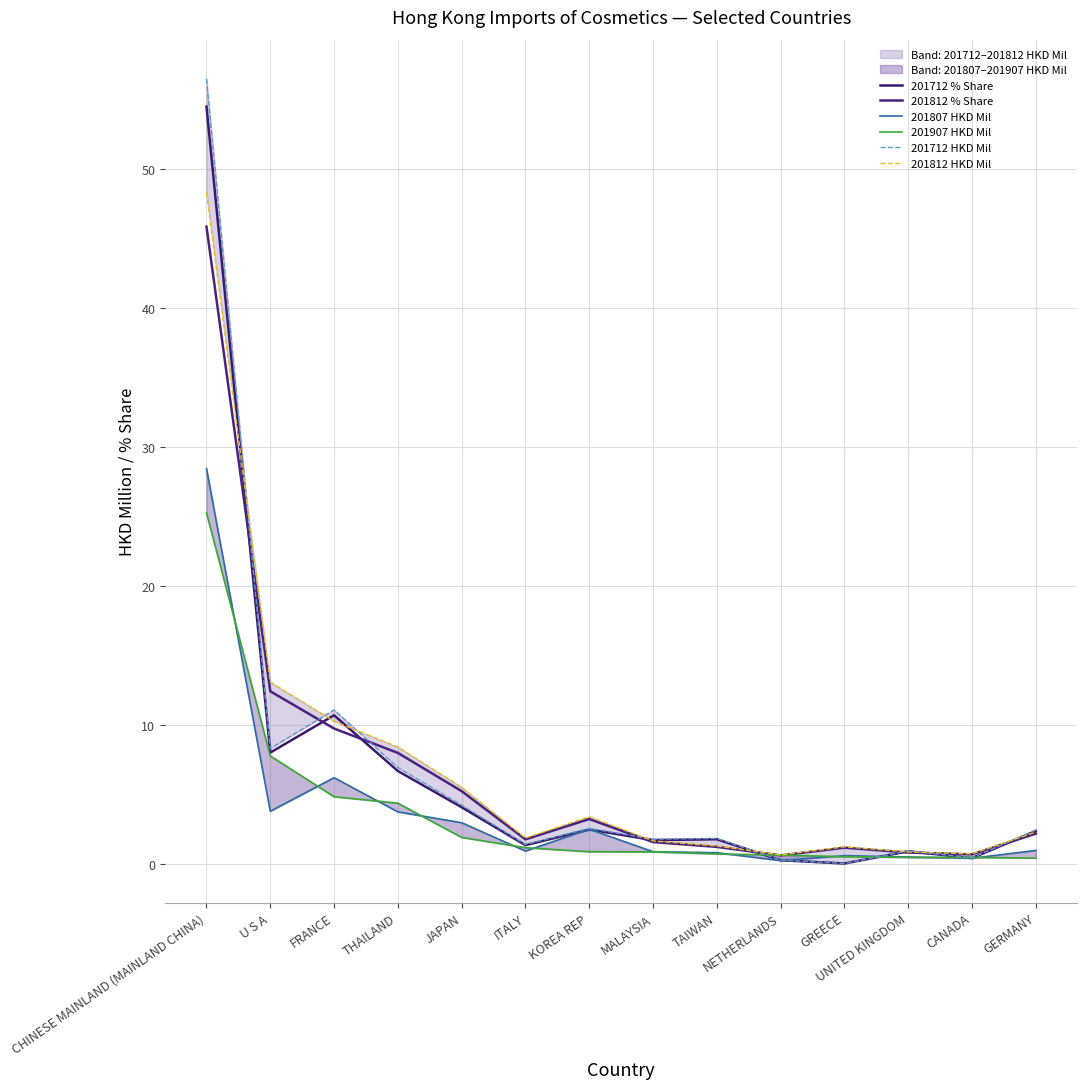

Rank the series by their maximum value, from highest to lowest.

201712 HKD Mil, 201712 % Share, 201812 HKD Mil, 201812 % Share, 201807 HKD Mil, 201907 HKD Mil